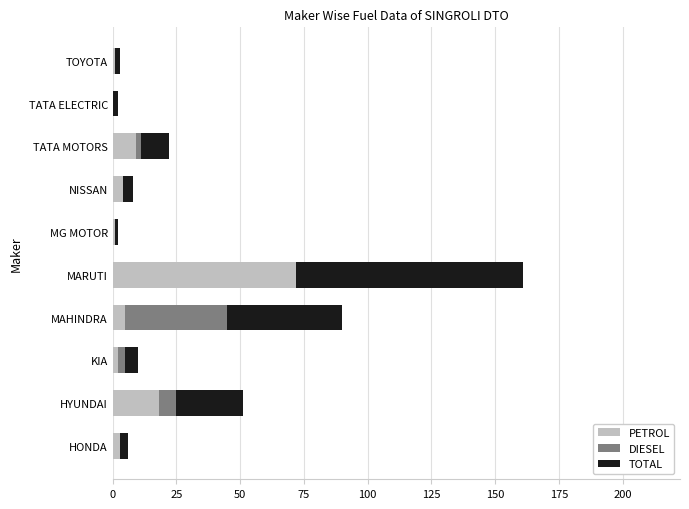

Which category has the highest value in the PETROL series?

MARUTI